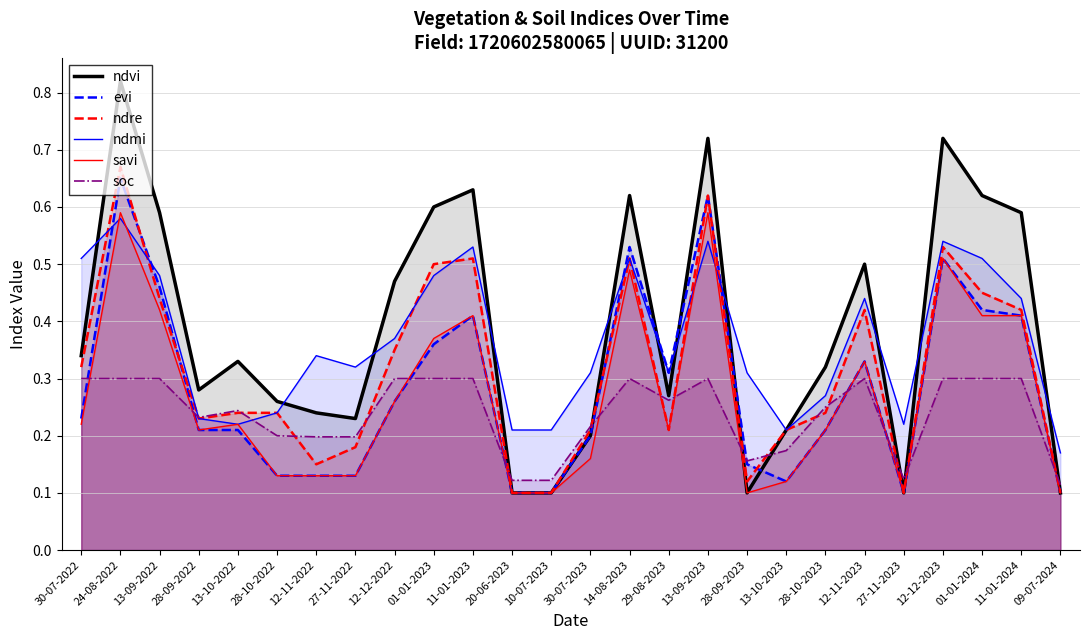

What is the difference between the second highest and second lowest values in the soc series?

0.2